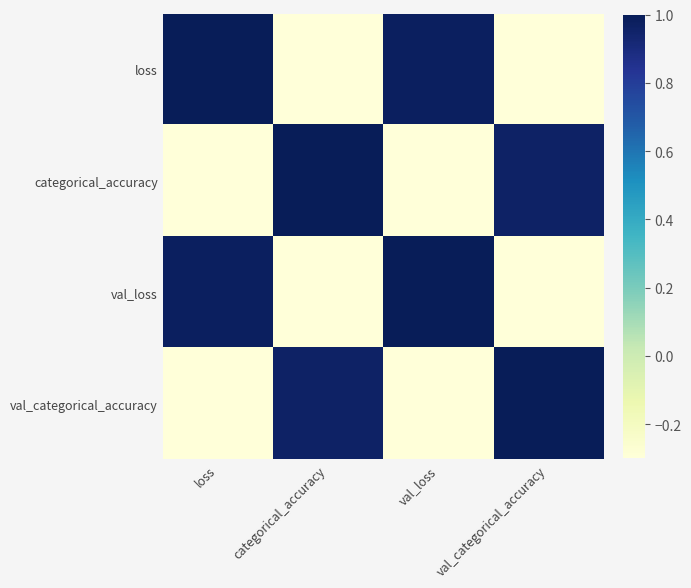

Reading right to left, list all the values displayed in this chart.

loss: val_categorical_accuracy=-1.0	val_loss=1.0	categorical_accuracy=-1.0	loss=1.0
categorical_accuracy: val_categorical_accuracy=1.0	val_loss=-1.0	categorical_accuracy=1.0	loss=-1.0
val_loss: val_categorical_accuracy=-1.0	val_loss=1.0	categorical_accuracy=-1.0	loss=1.0
val_categorical_accuracy: val_categorical_accuracy=1.0	val_loss=-1.0	categorical_accuracy=1.0	loss=-1.0